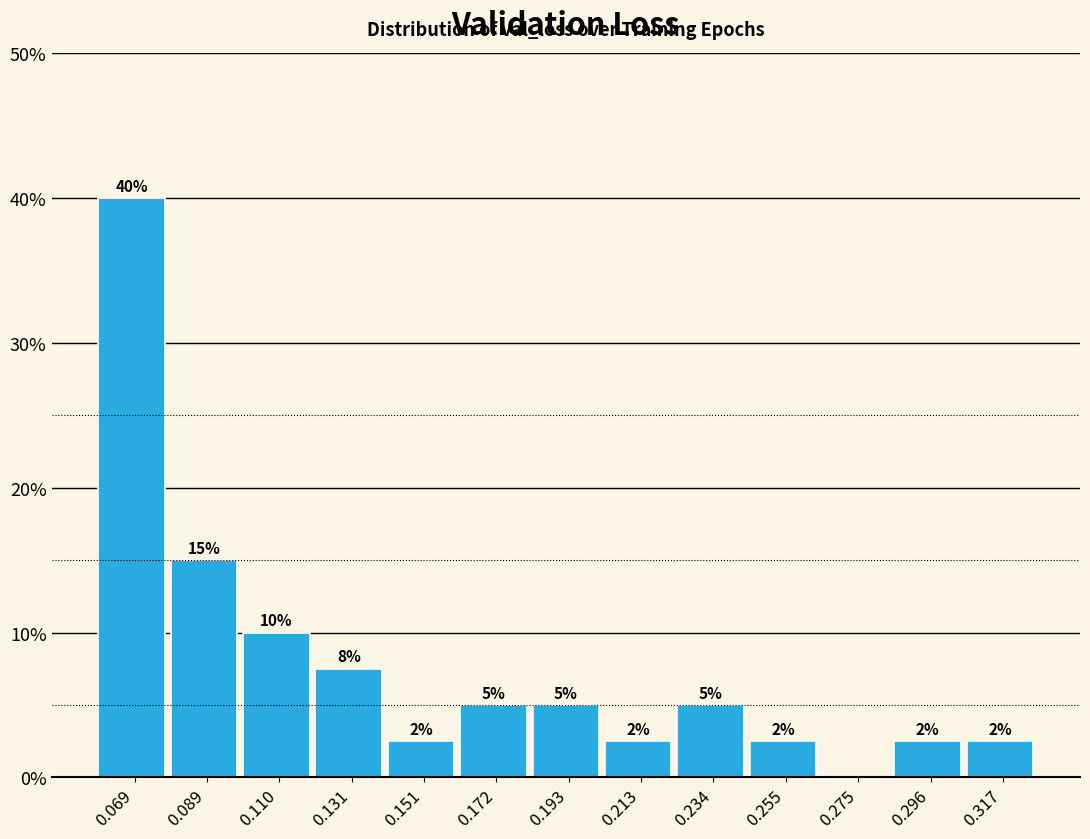

Which range on the x-axis has the tallest bar?

0.060 to 0.080